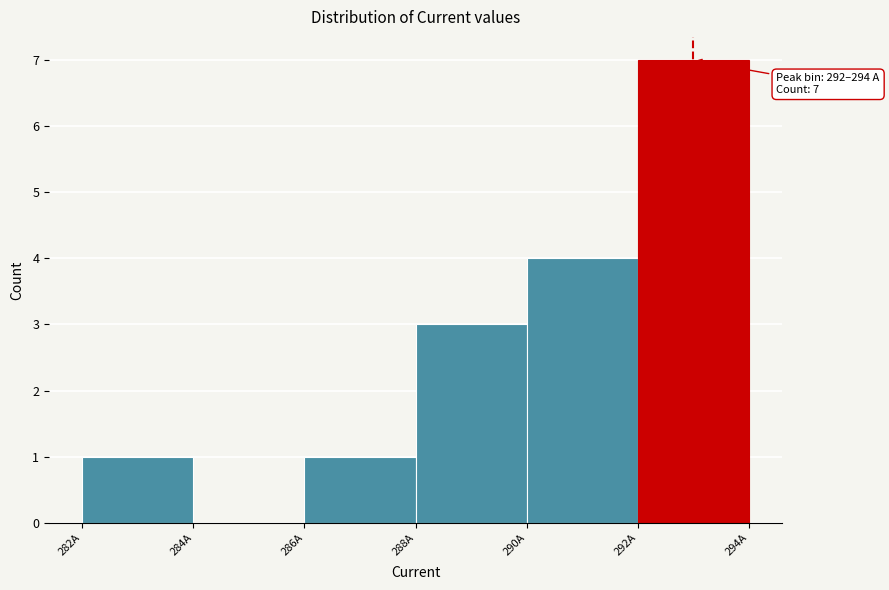

Over which range of the x-axis is the bar tallest?

292 to 294